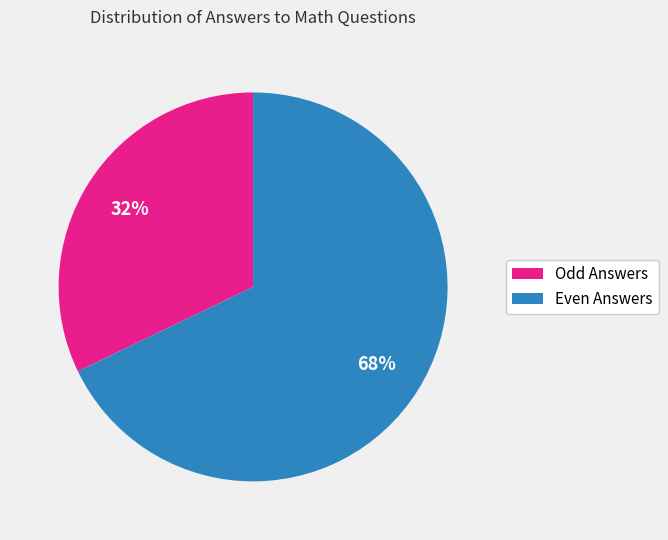

How many slices are in this pie chart?

2